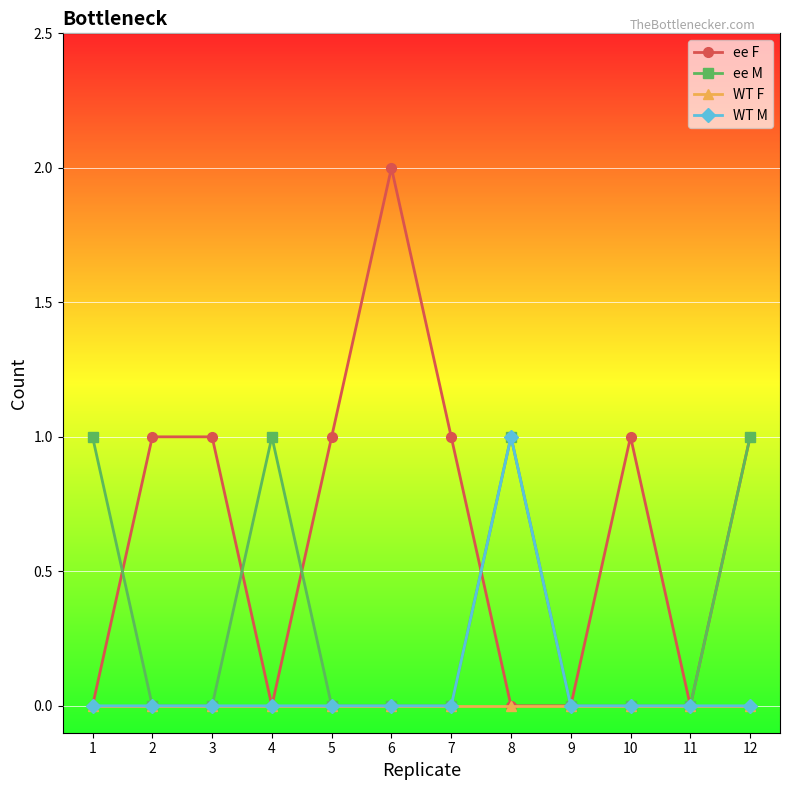

Which category has the highest value across all series?

6